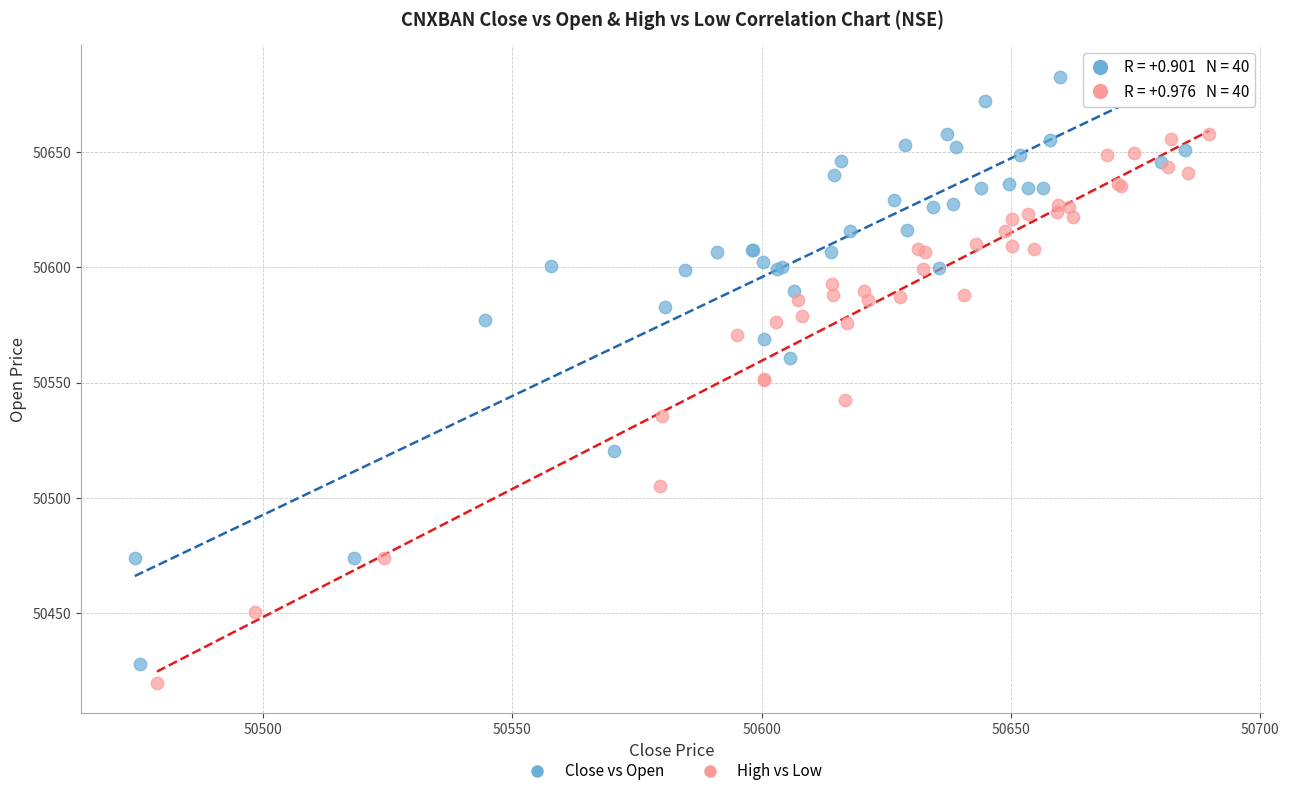

Which series contains the highest Y value?

Close vs Open